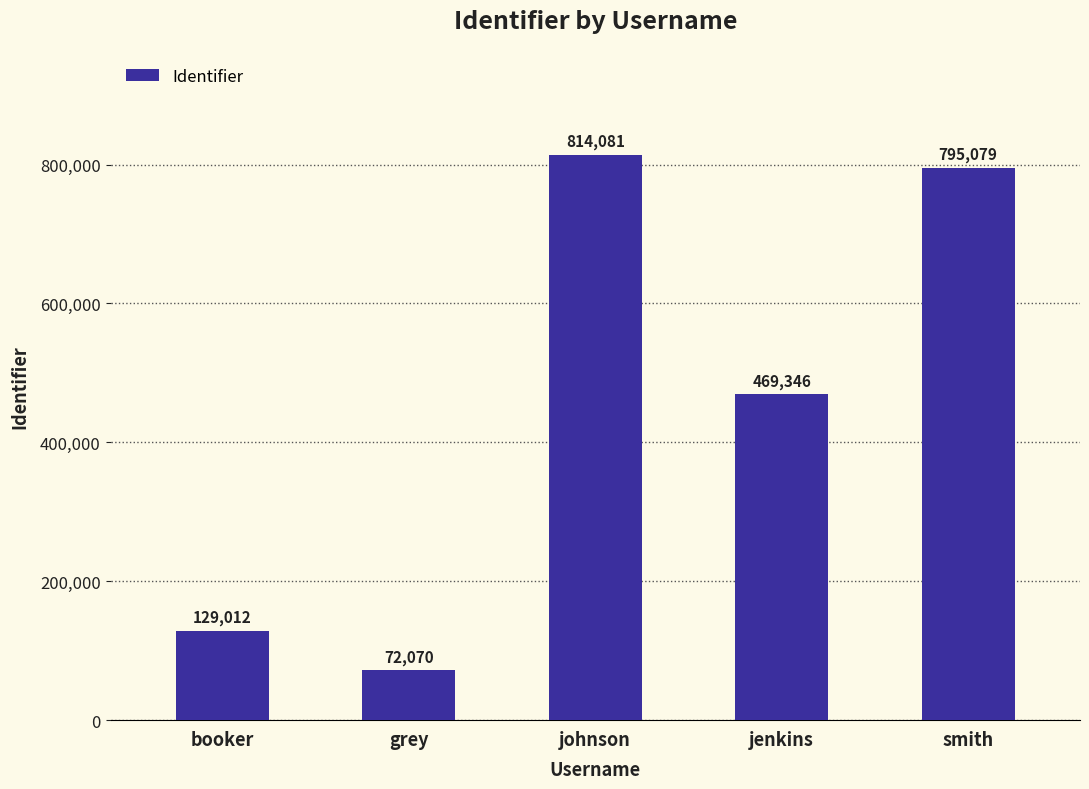

What is the change in value from booker to grey?

-56942